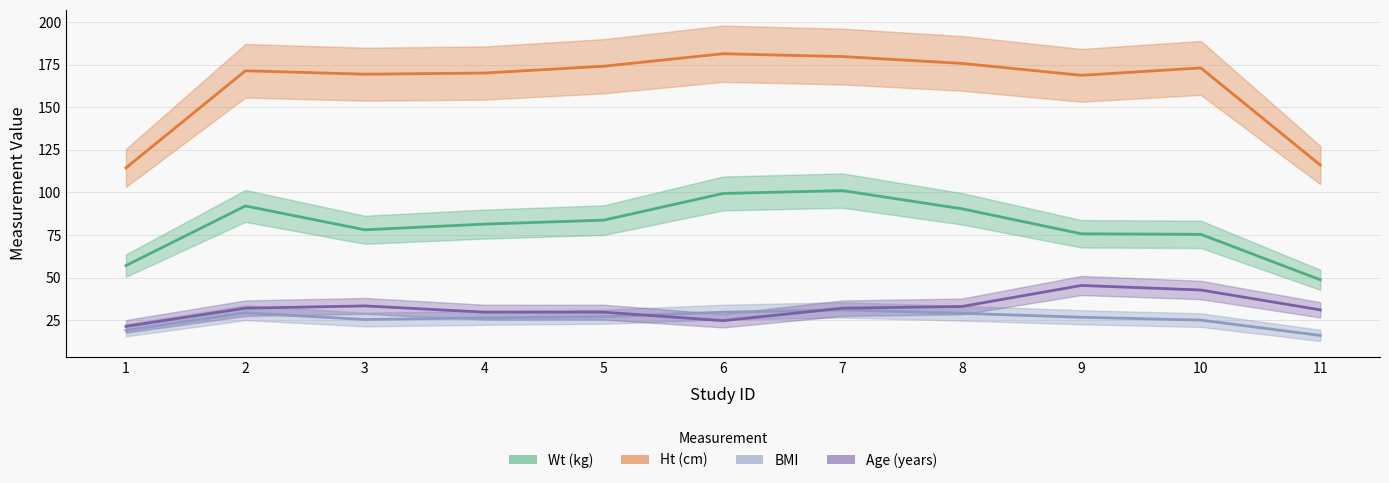

True or false: Age (years) has more than 0 interior local peaks.

True